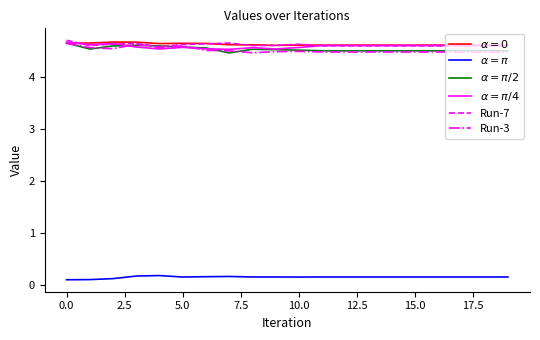

Is this an area chart (filled region under the line)?

No